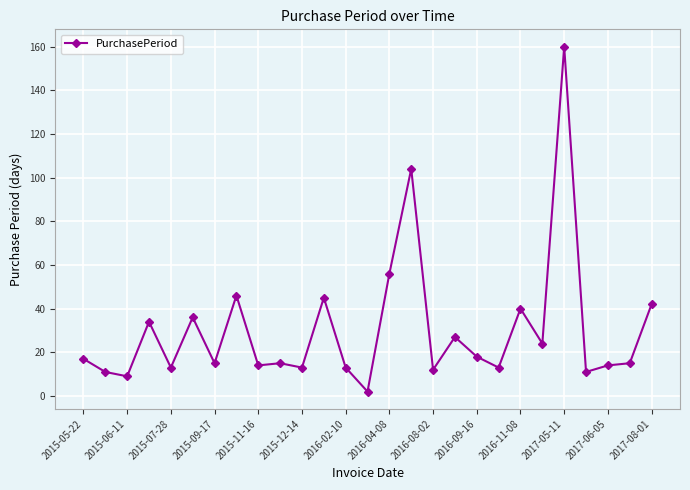

What is the difference between the maximum and minimum values?

158